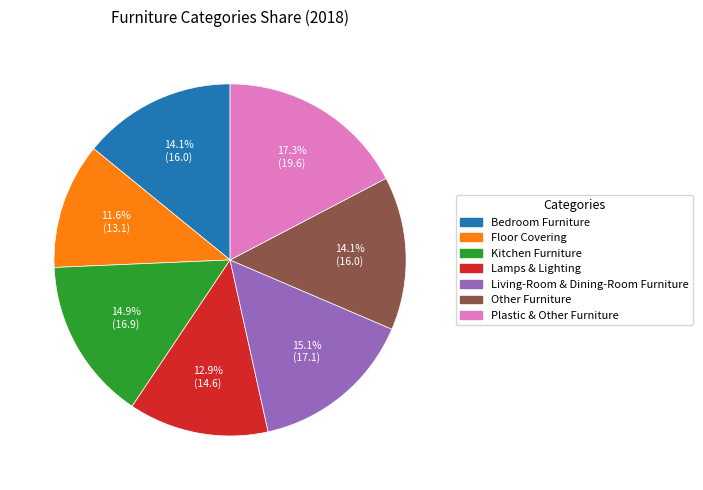

To the nearest percent, what percentage of the pie is Living-Room & Dining-Room Furniture?

15%